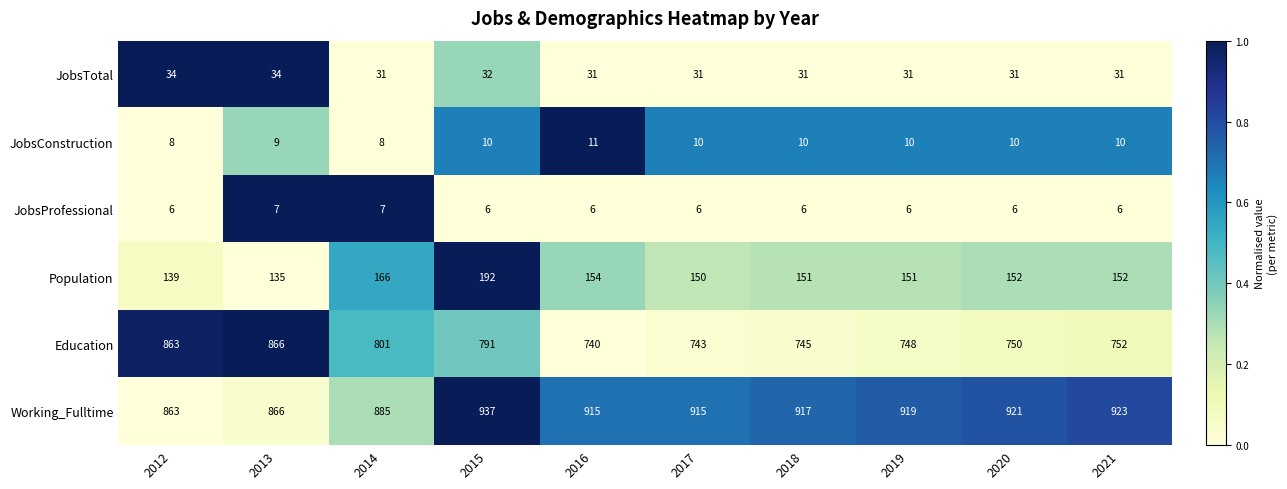

What is the minimum value for JobsTotal?

31